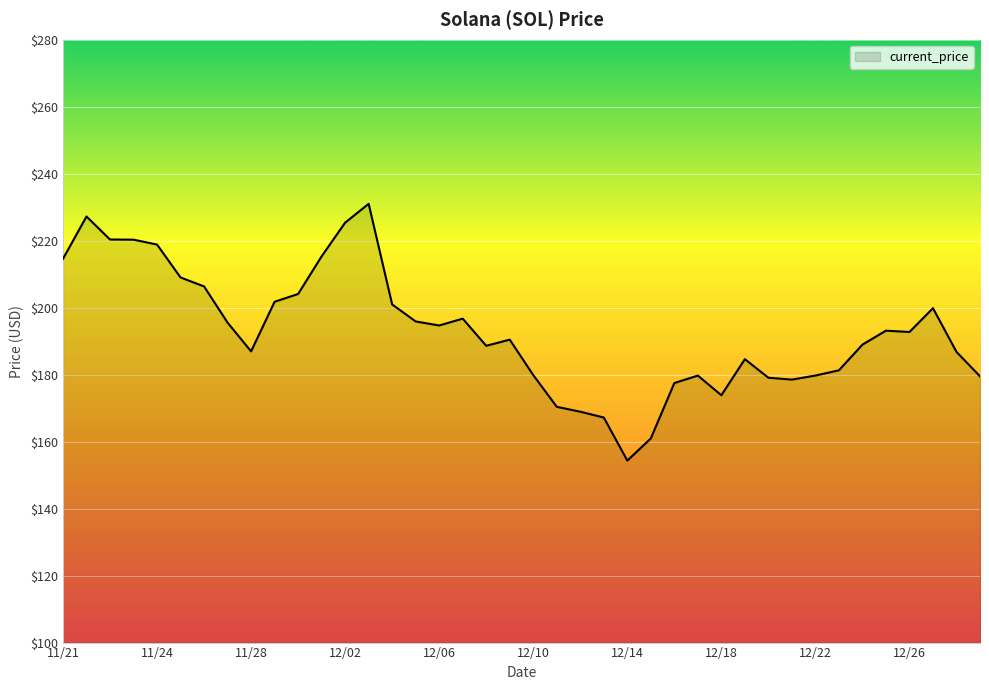

How many lines are shown in the chart?

1